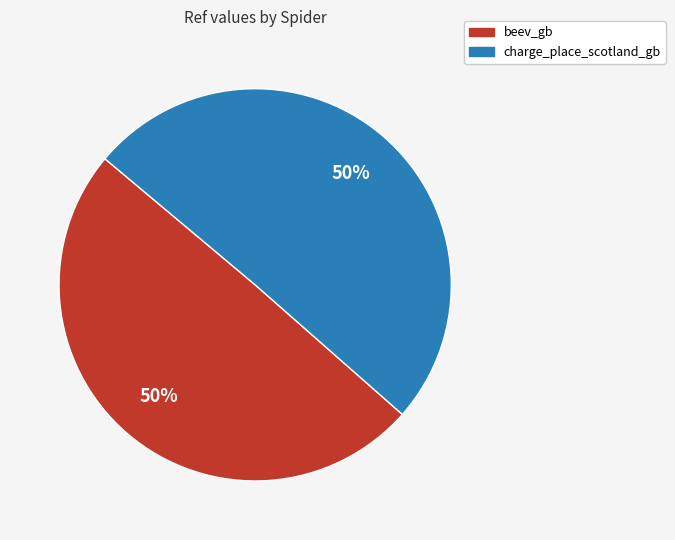

To the nearest percent, what is the combined percentage of beev_gb and charge_place_scotland_gb?

100%